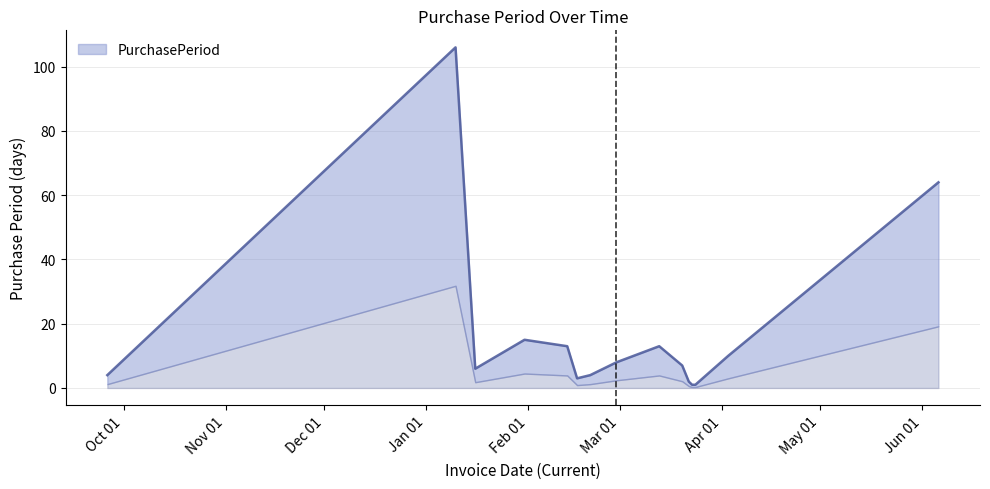

True or false: the data shows 0 at 2017-03-23.

False